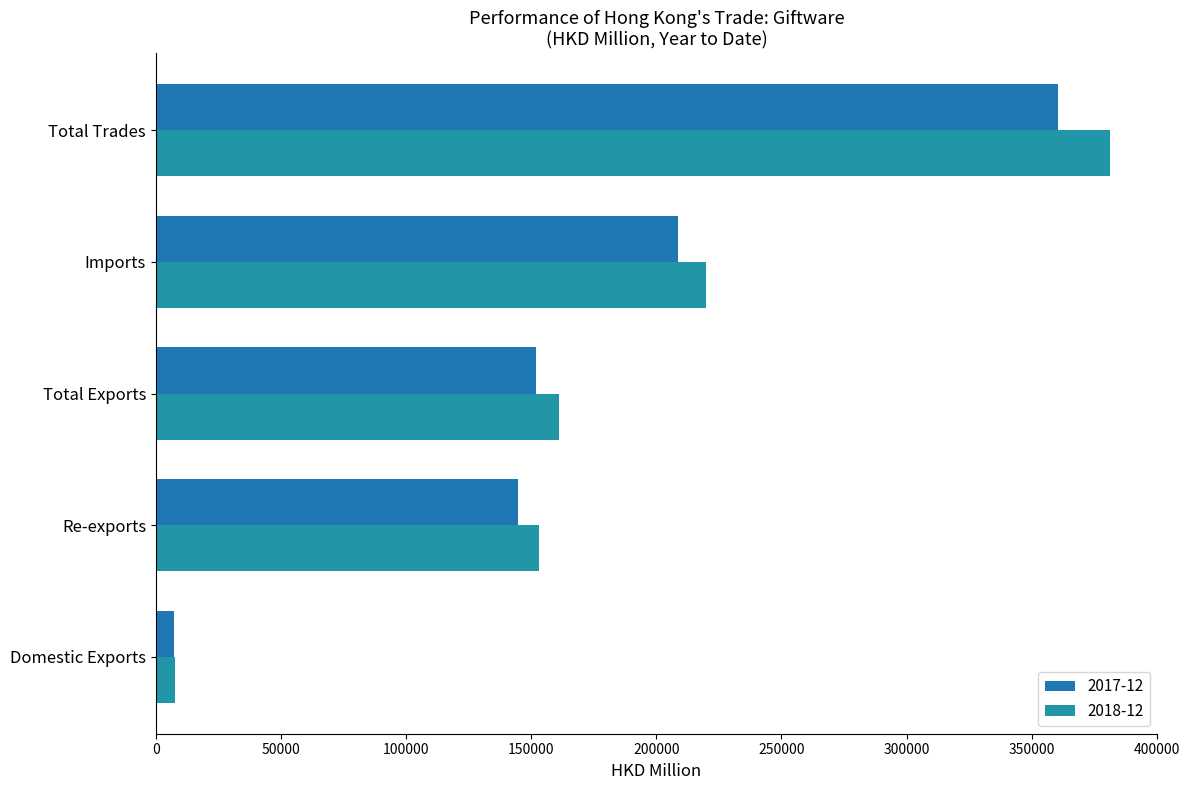

Count the number of data series in this chart.

2